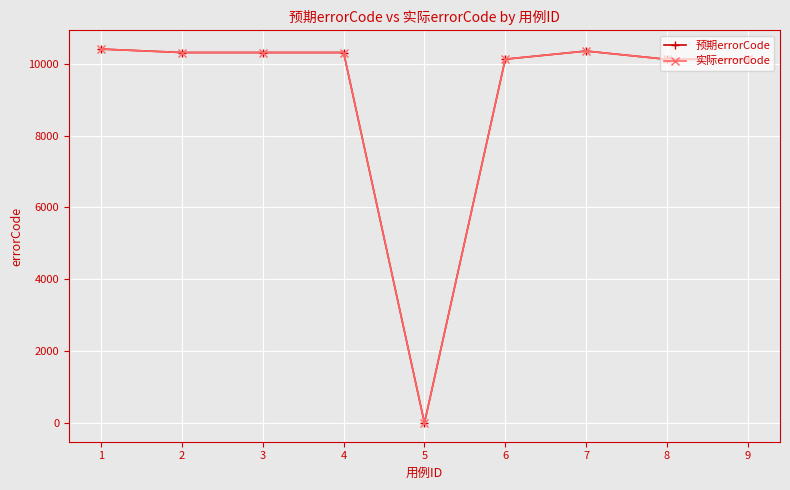

What is the value of the 实际errorCode point at the 1st from the left?

10405